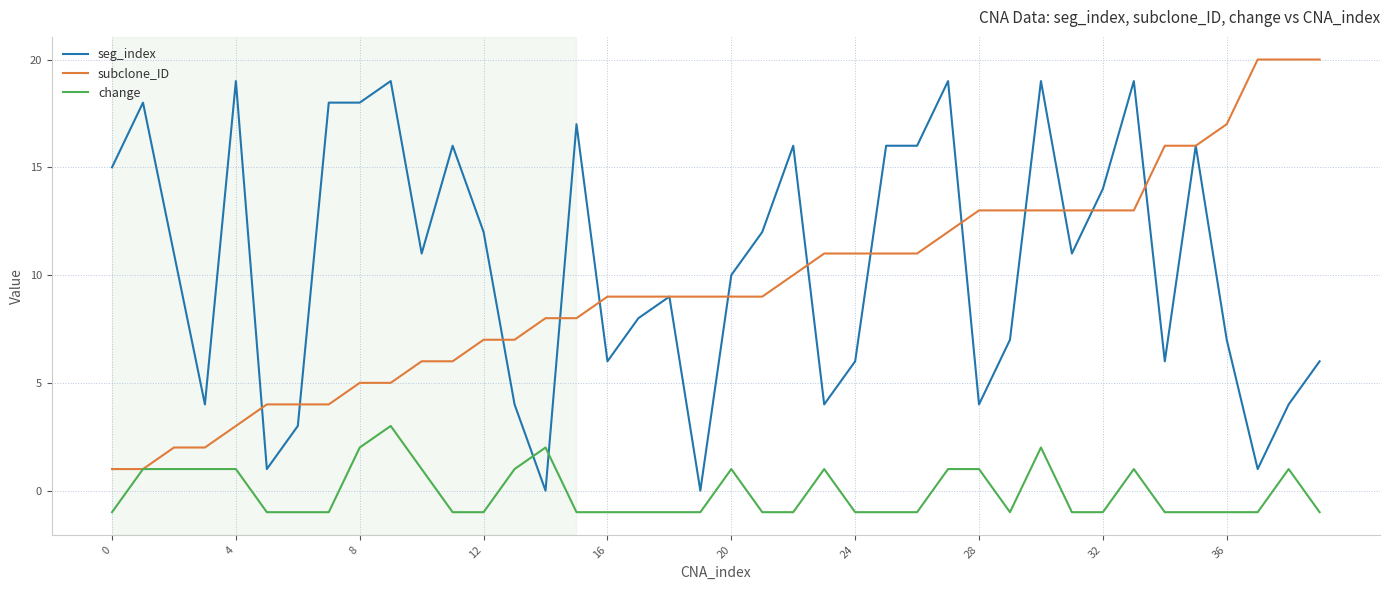

How many lines are shown in the chart?

3